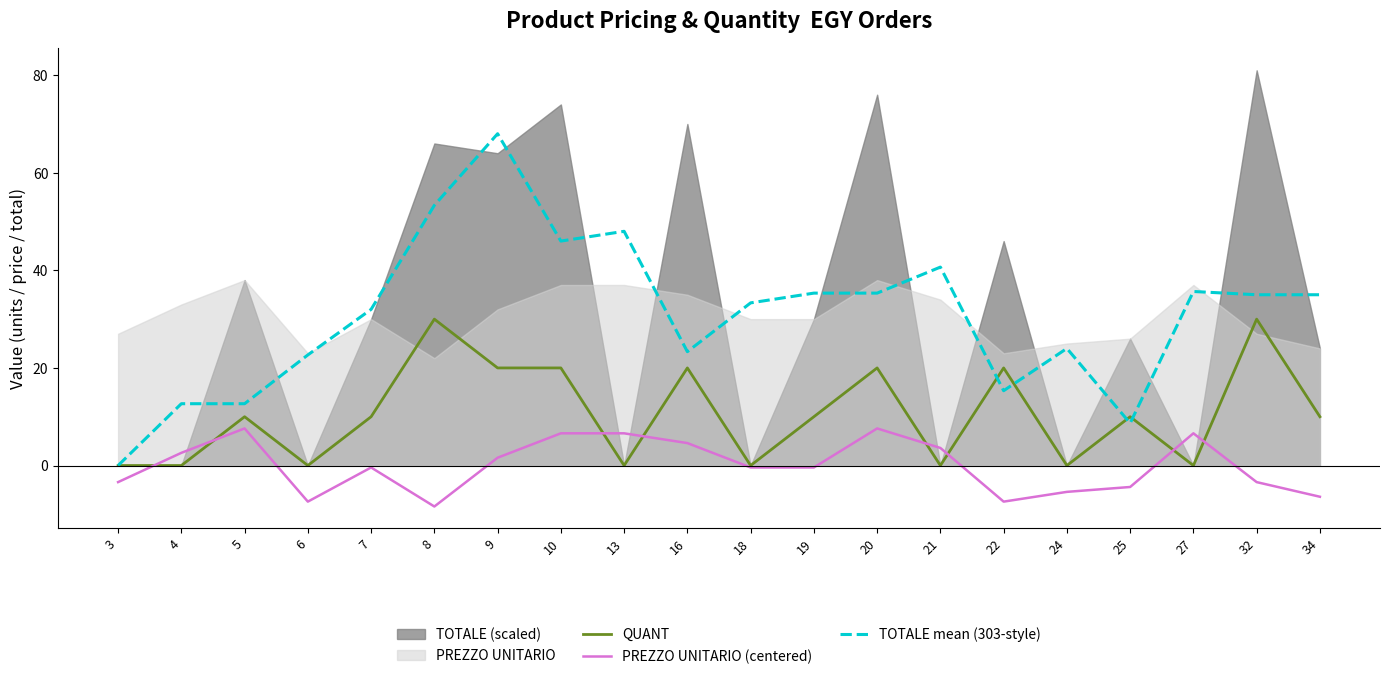

How many values in the PREZZO UNITARIO (centered) series are below 0?

11